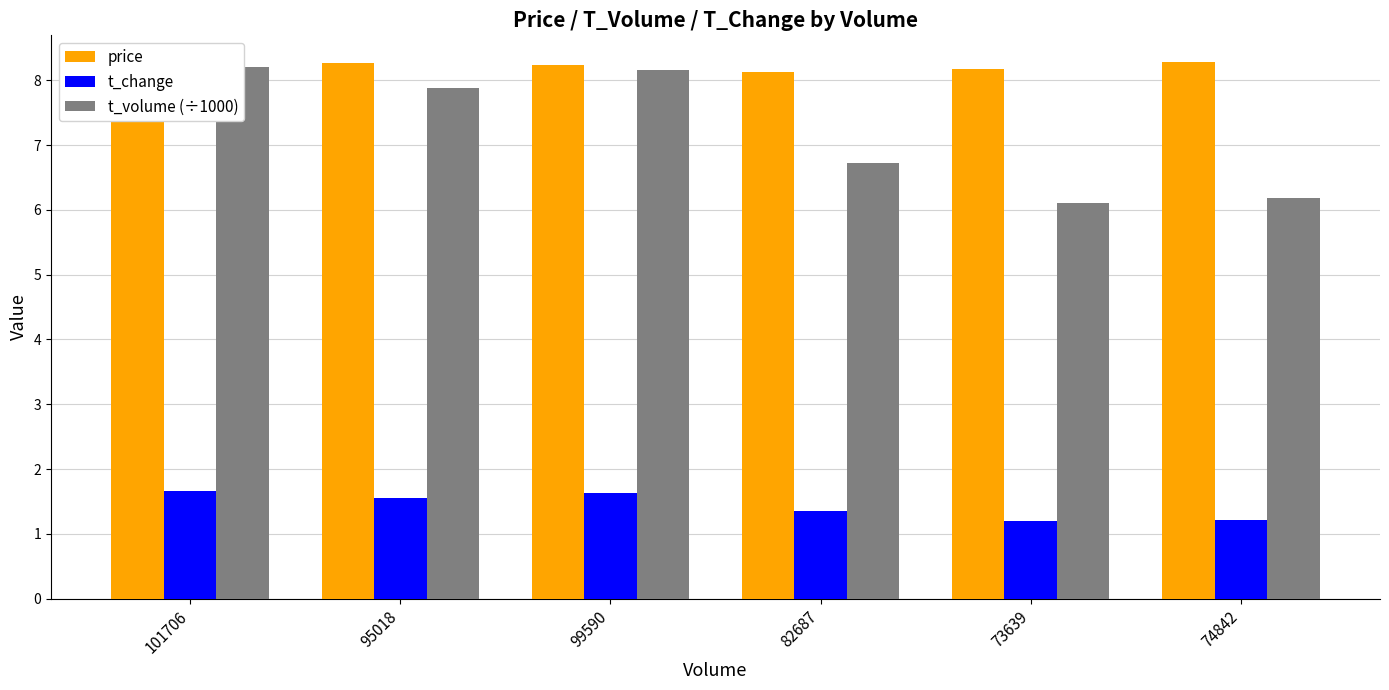

Rank the series at 101706 from lowest to highest value.

t_change, price, t_volume (÷1000)